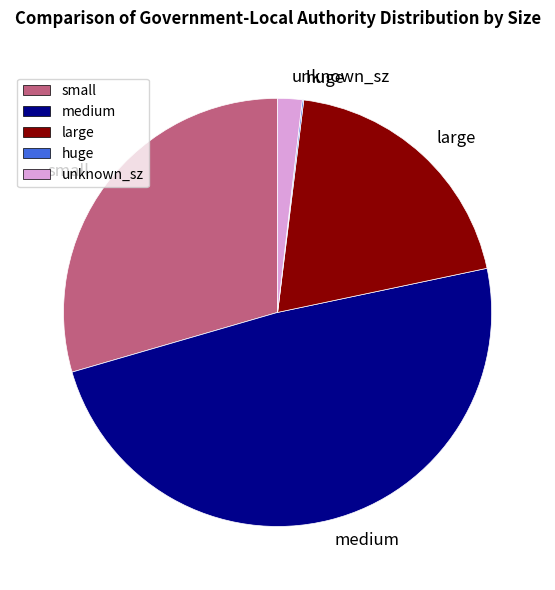

Is it true that medium is 59% of the pie?

False